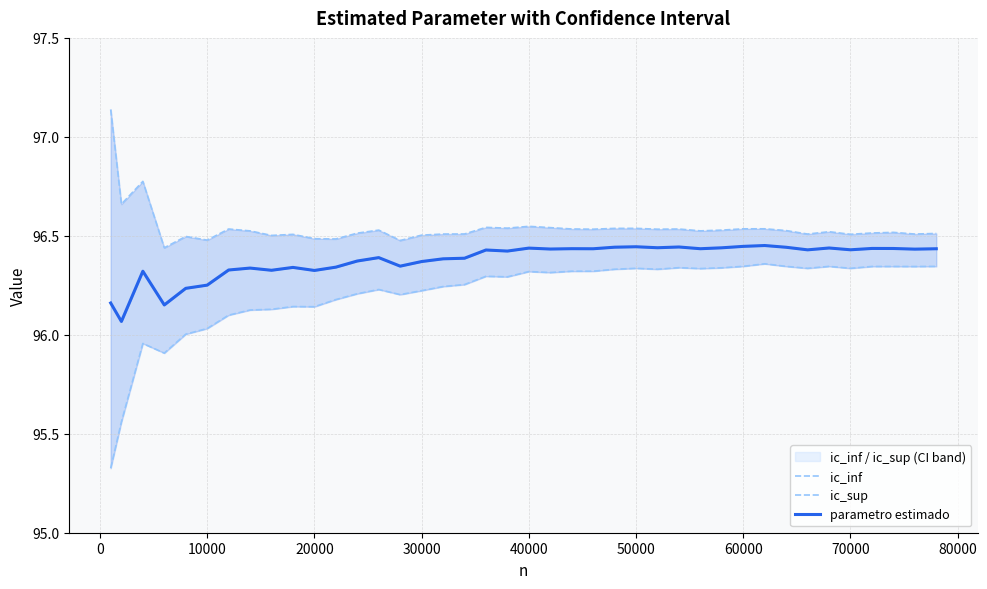

Does the chart have visible grid lines?

Yes